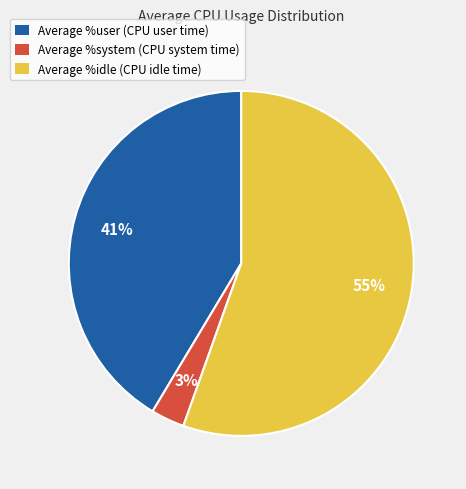

Does any single category account for the majority?

Yes